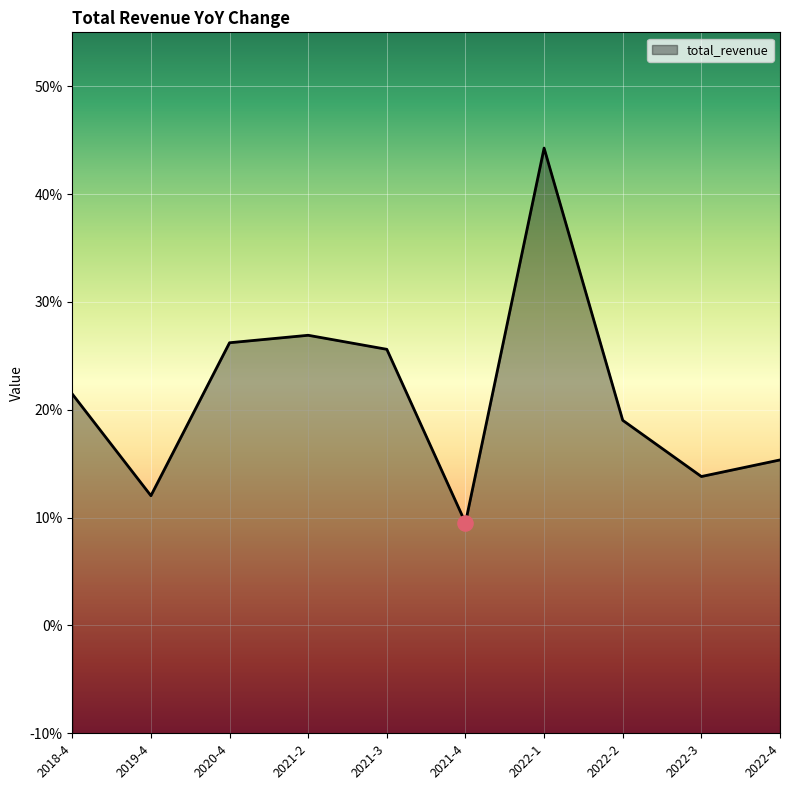

What is the change in value from 2021-3 to 2022-3?

-0.1